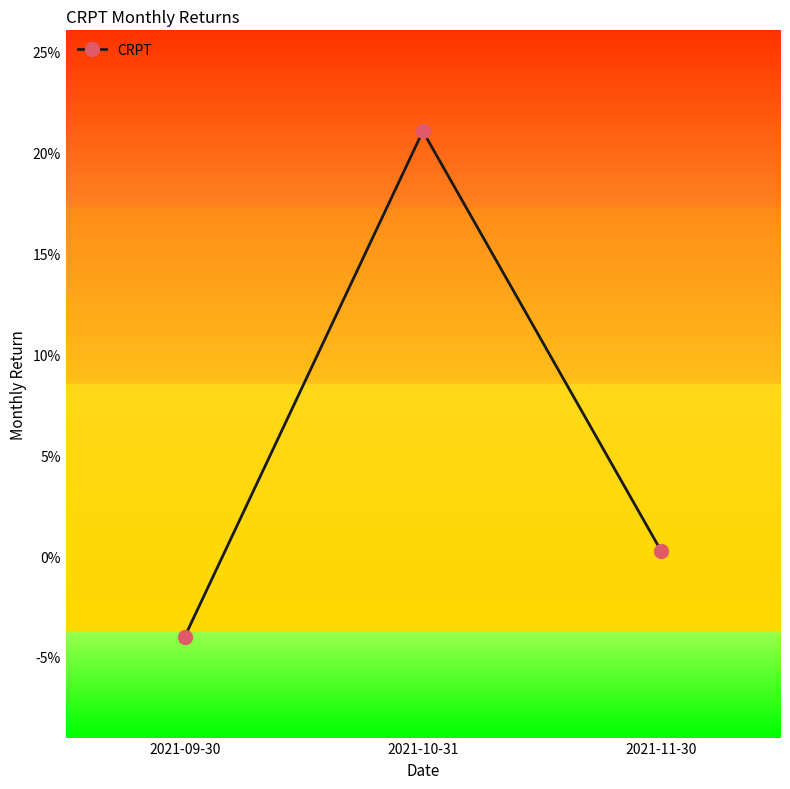

Rank the categories by value from lowest to highest.

2021-09-30, 2021-11-30, 2021-10-31